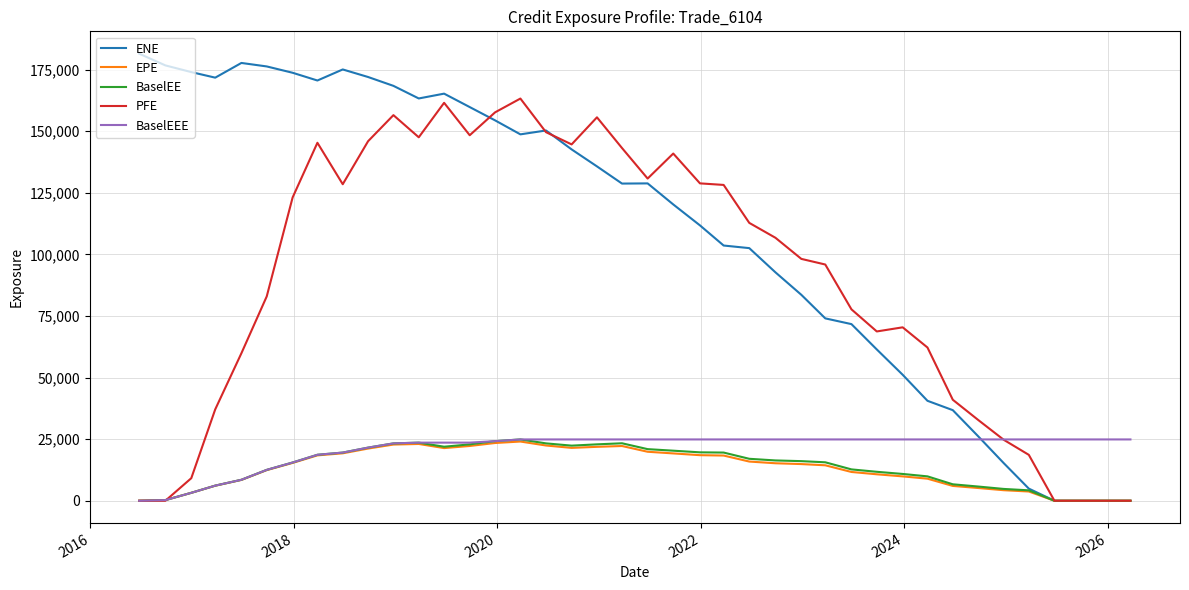

How many values in the BaselEEE series exceed 24885?

25